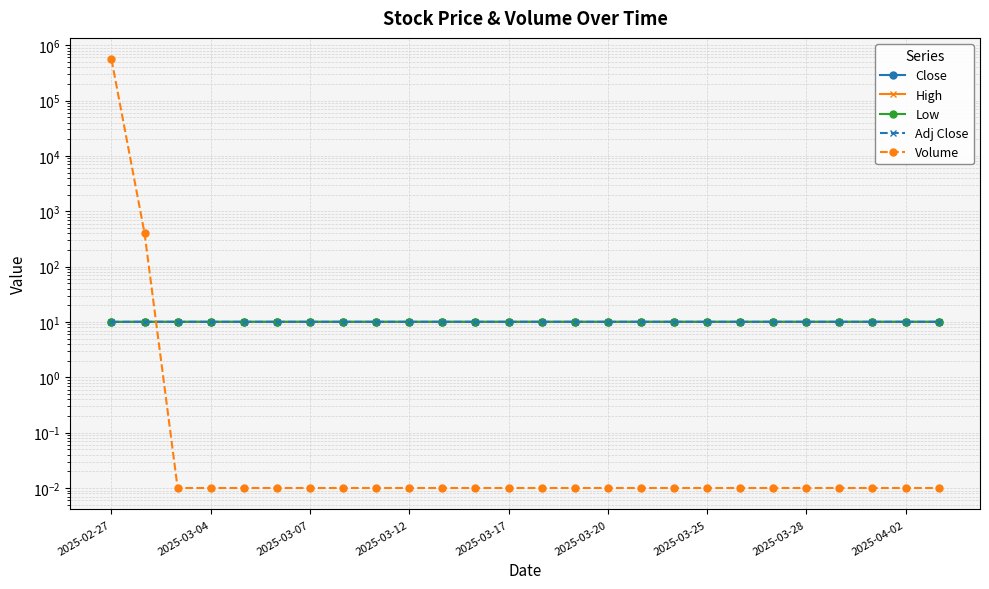

The Low series shows 10.0 at 19. True or false?

True